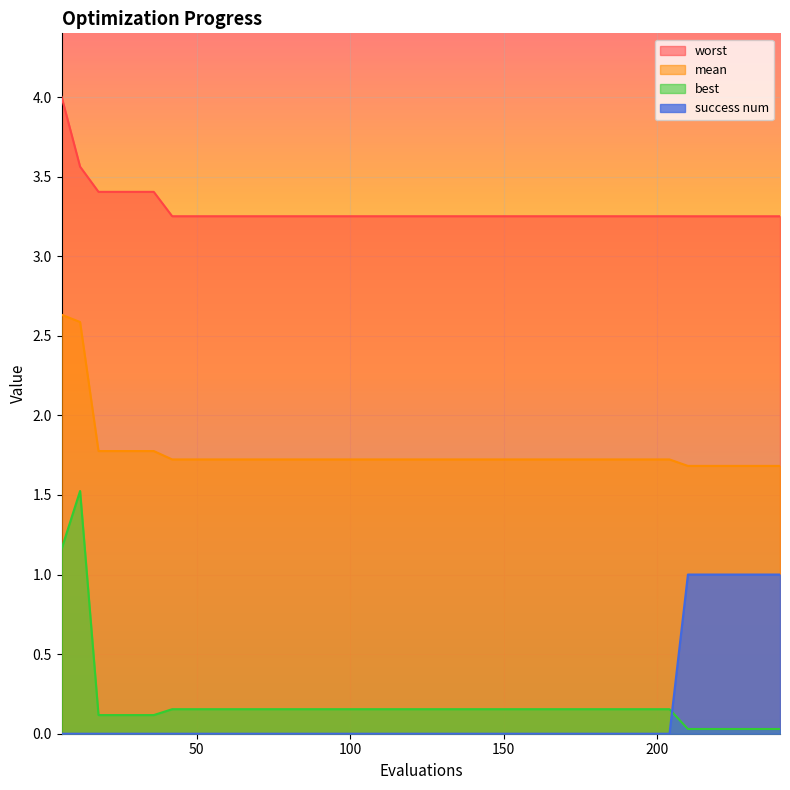

What is the sum of all success num values?

6.0